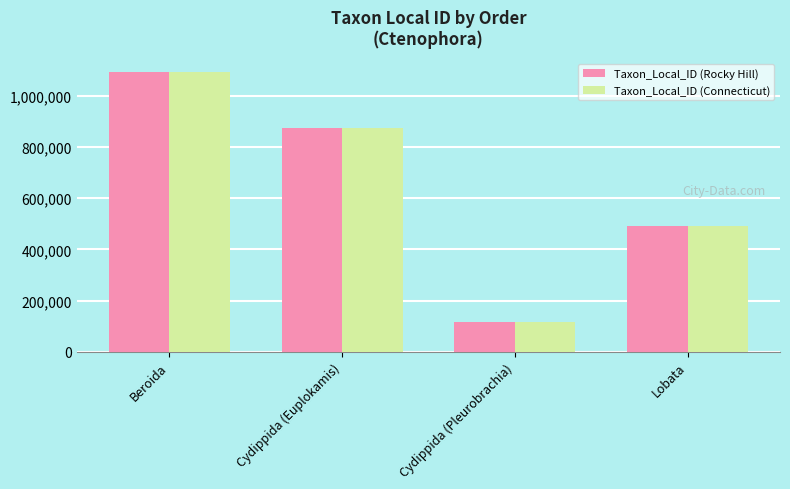

At which label is Taxon_Local_ID (Rocky Hill) closest to 604278?

Lobata